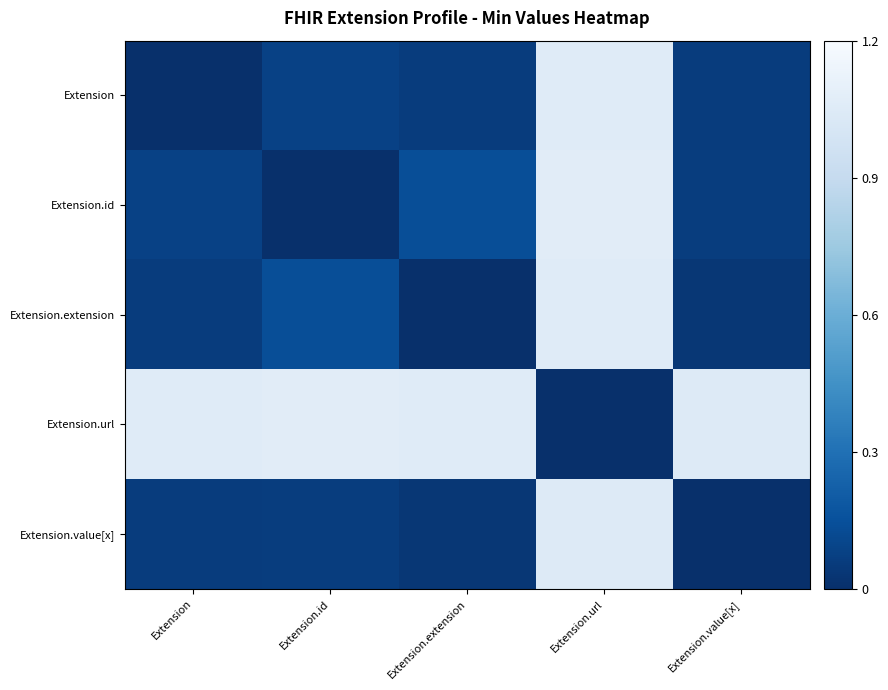

Which has a higher value, Extension.extension or Extension.url?

Extension.url